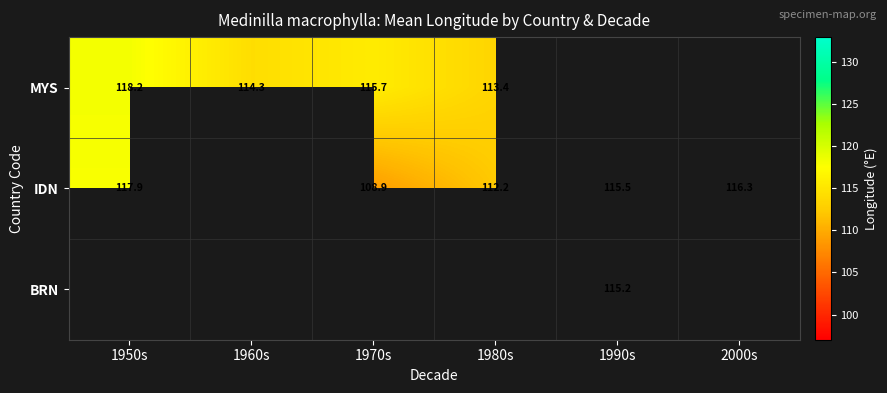

Read the IDN value at 1950s.

117.9